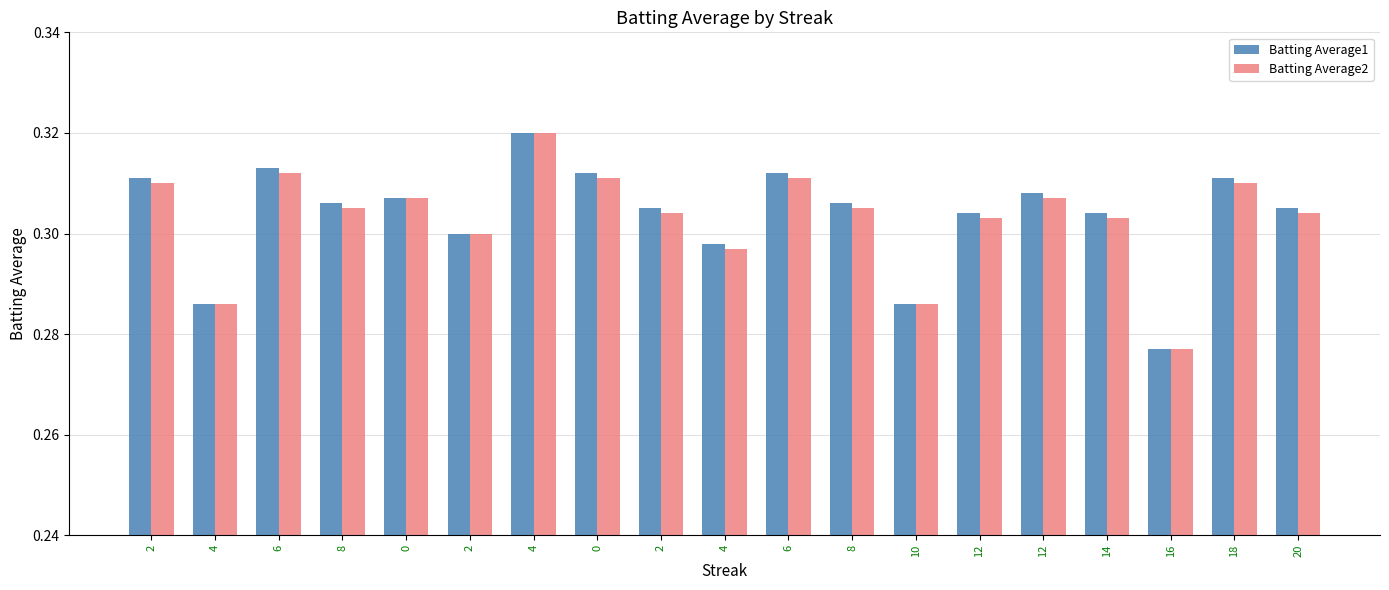

What are all the series names shown in the legend?

Batting Average1, Batting Average2